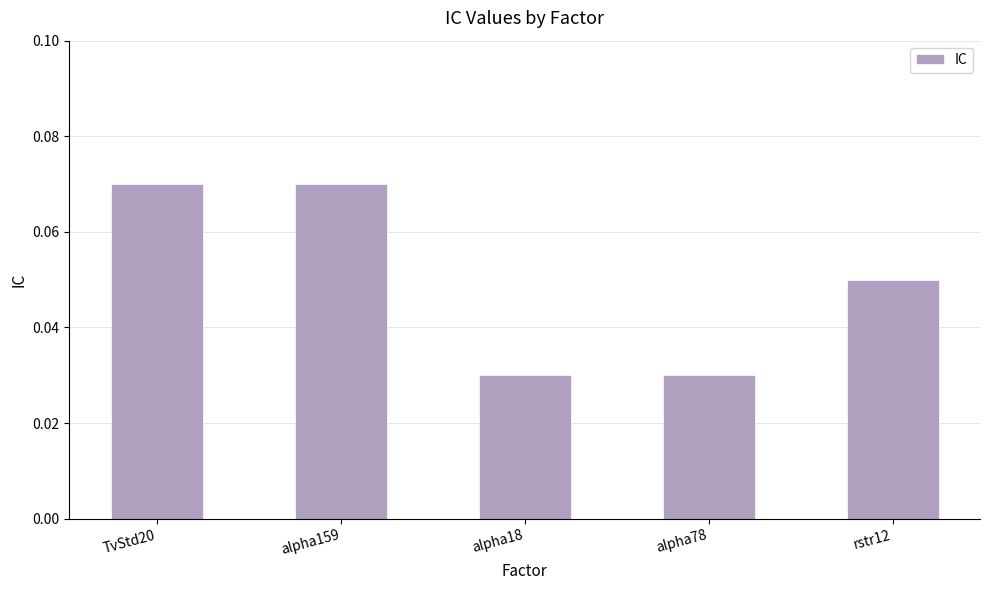

Which has a higher value, TvStd20 or rstr12?

TvStd20